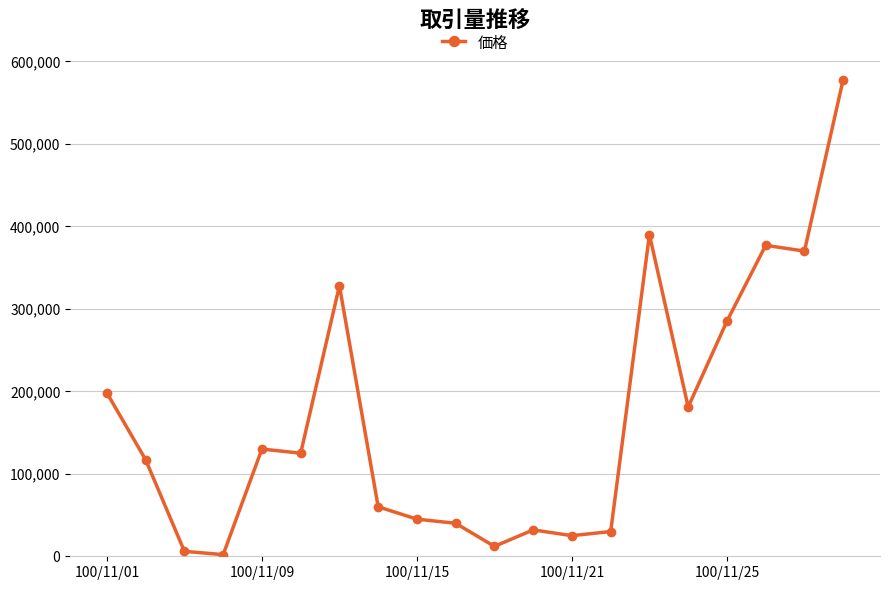

What is the difference between the maximum and minimum values?

576000